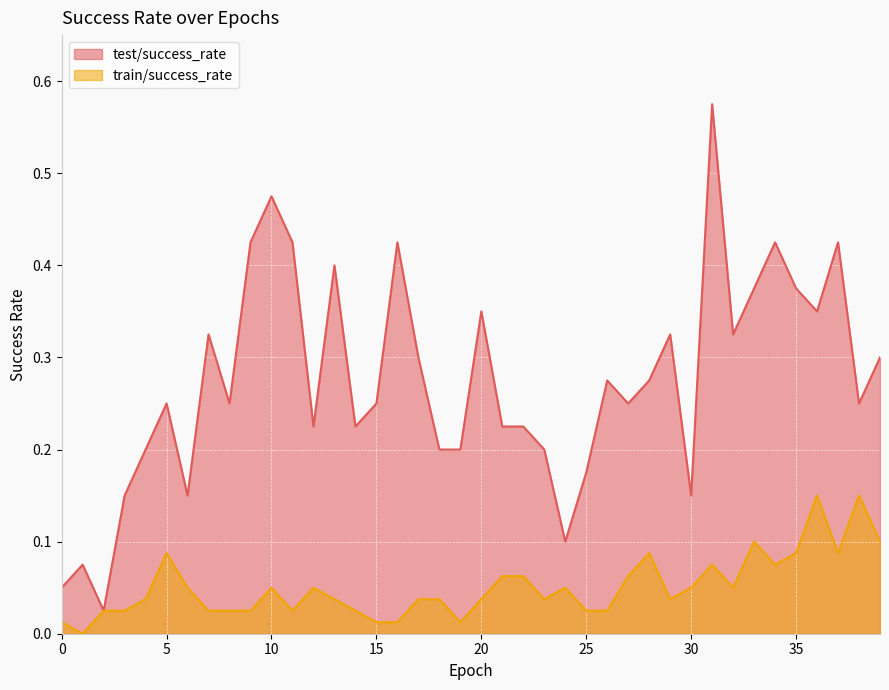

At which category is the sum across all series the highest?

31